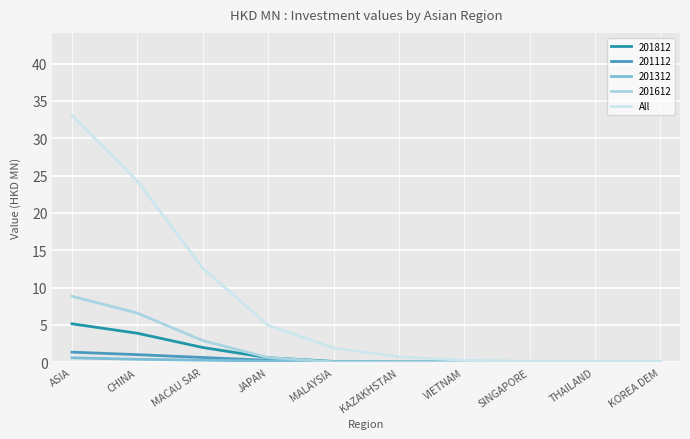

True or false: 201612 has a value of 0.0 at THAILAND.

True